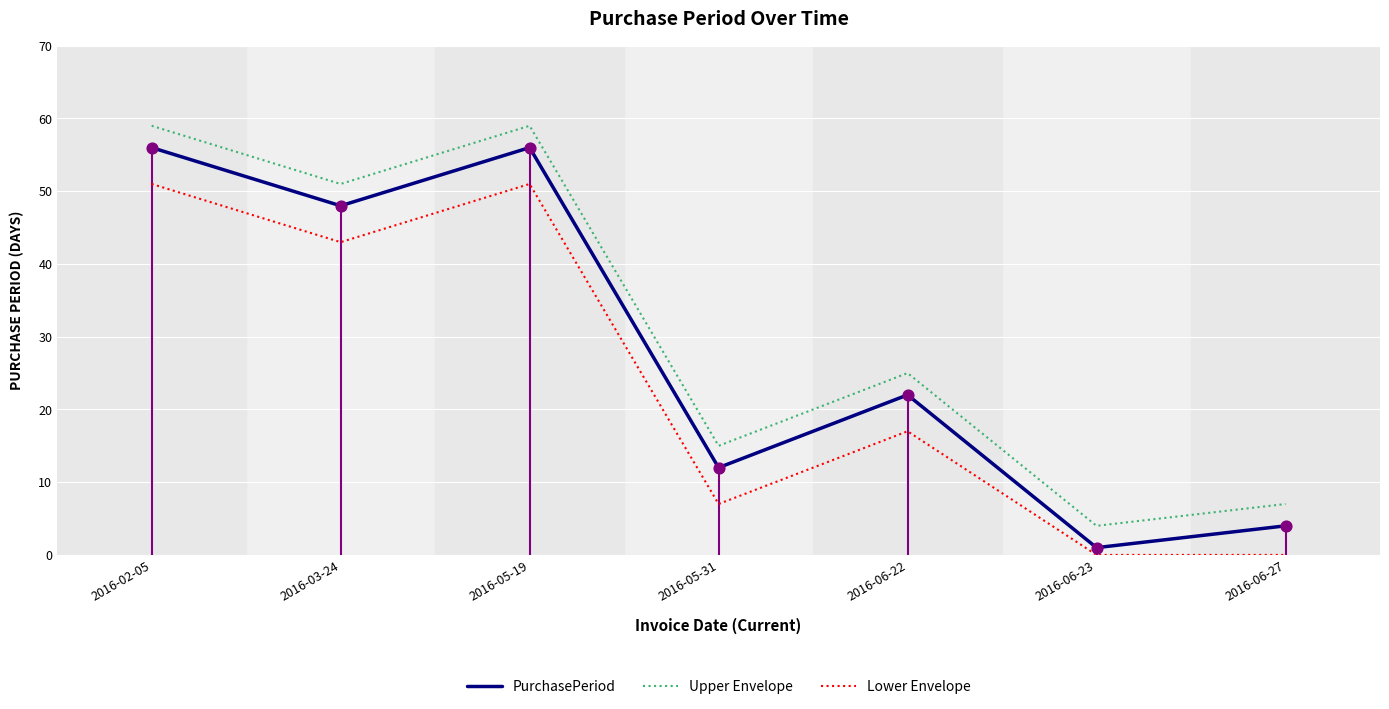

Is the value of Lower Envelope at 2016-05-19 greater than the value of PurchasePeriod at 2016-05-19?

No